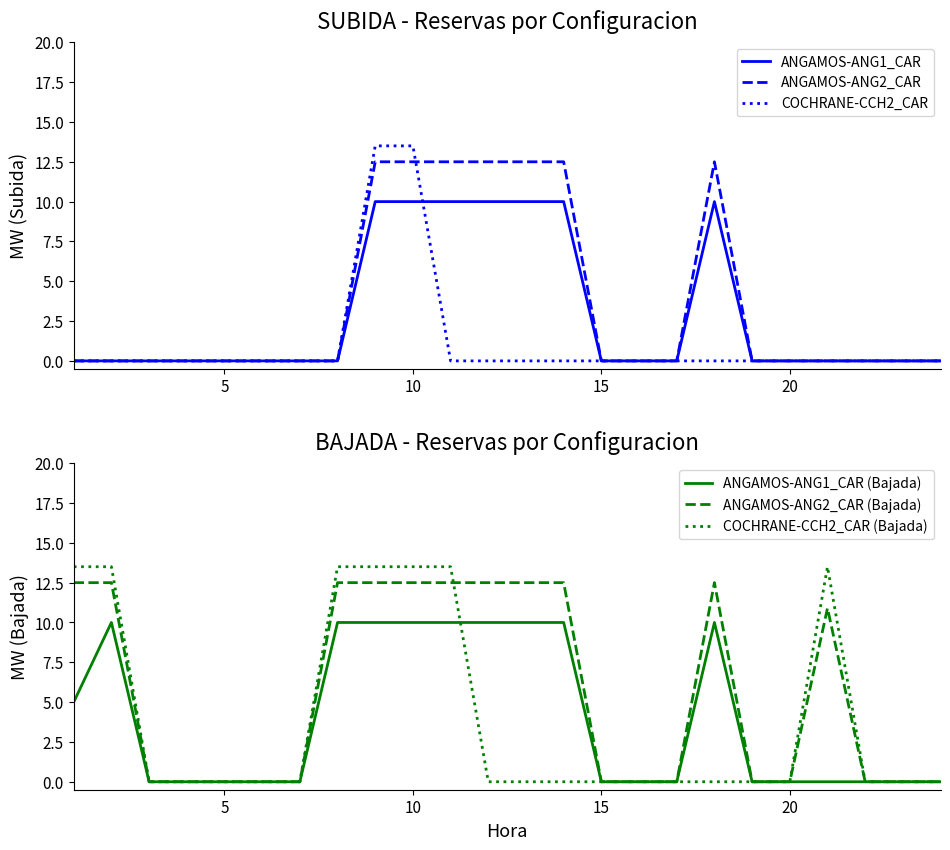

True or false: ANGAMOS-ANG2_CAR has a value of 8.0 at 15.

False